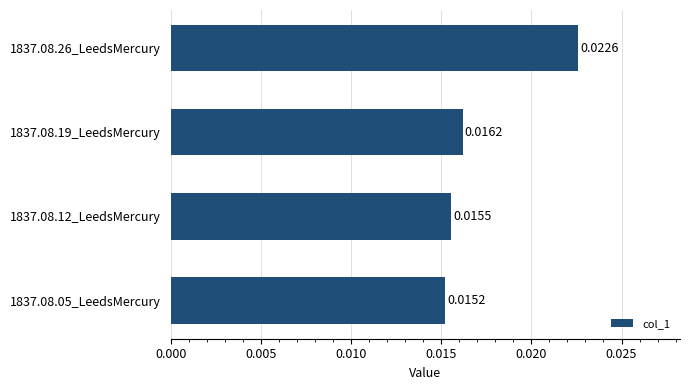

Between 1837.08.19_LeedsMercury and 1837.08.26_LeedsMercury, which is larger?

1837.08.26_LeedsMercury